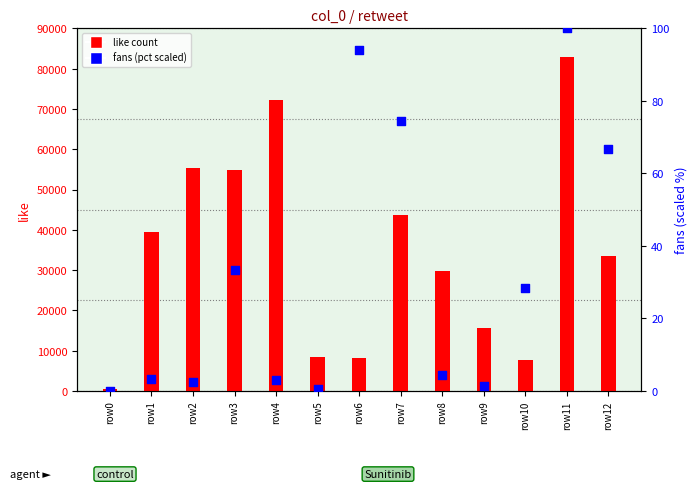

Between row11 and row2, which is larger?

row11